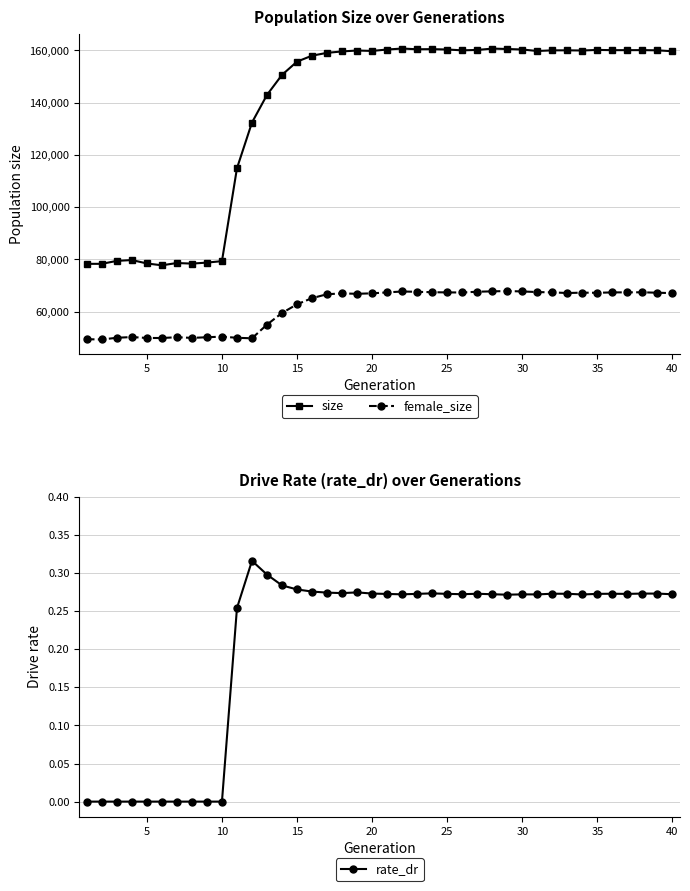

What are all the series names shown in the legend?

size, female_size, rate_dr